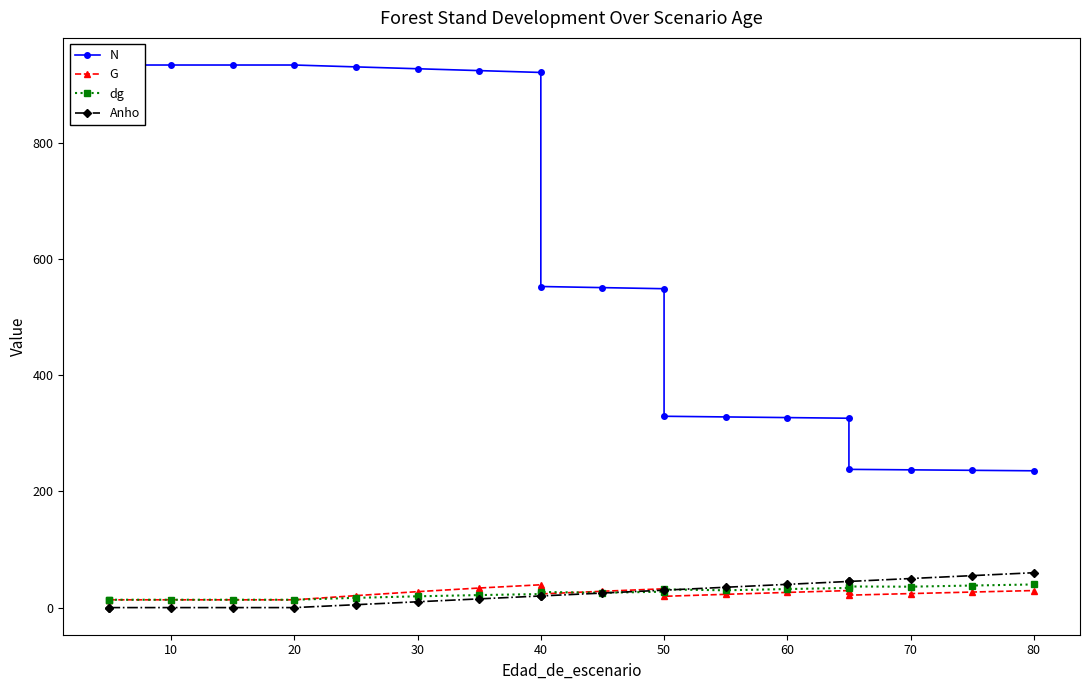

Rank the series by their maximum value, from highest to lowest.

N, Anho, dg, G